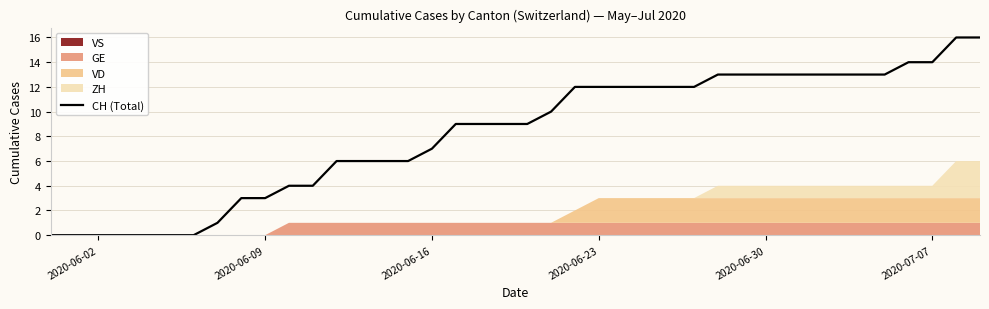

What is the average value?

8